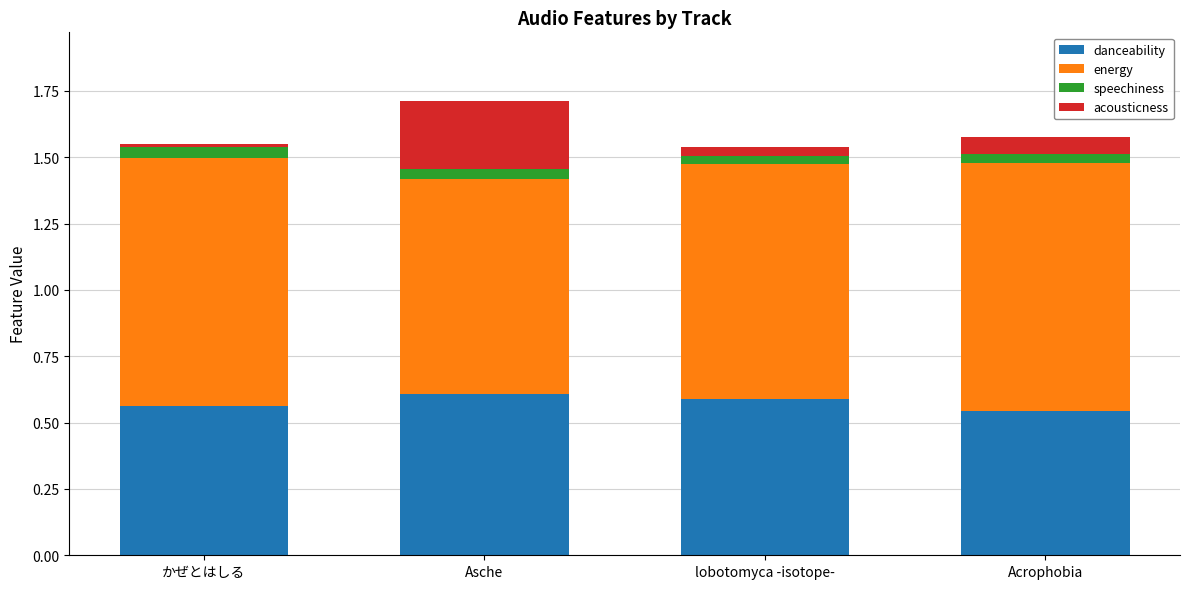

The value of danceability at lobotomyca -isotope- is 0.6. True or false?

True